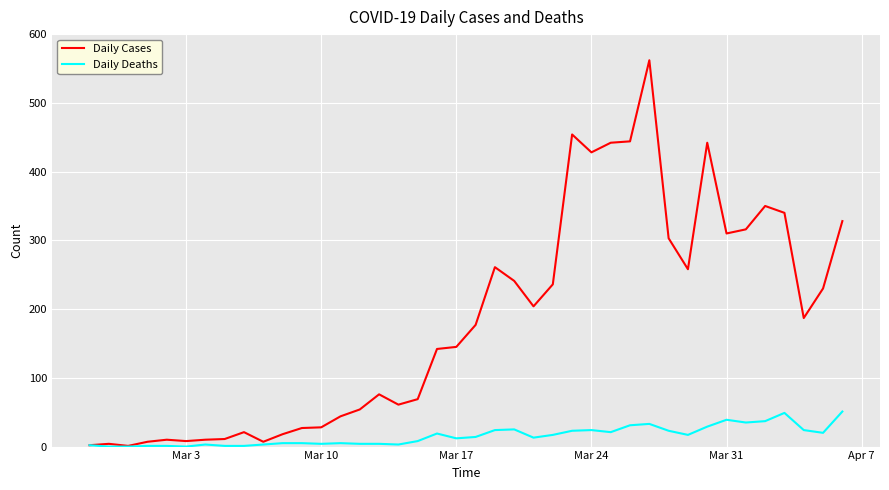

Which series has the largest total across all categories?

Daily Cases